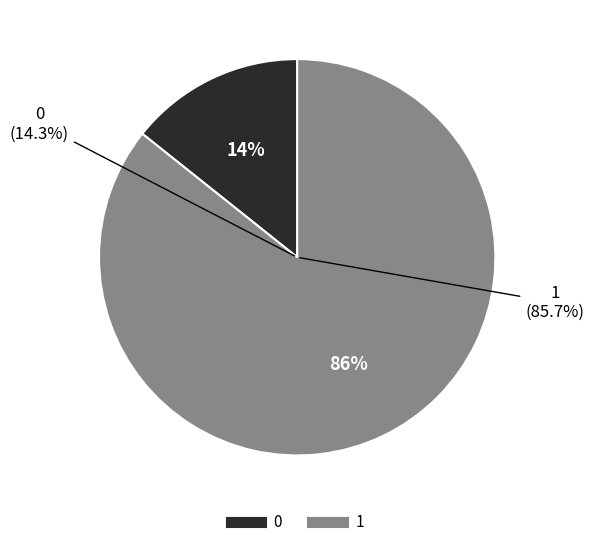

Which slice represents more than half of the pie?

1